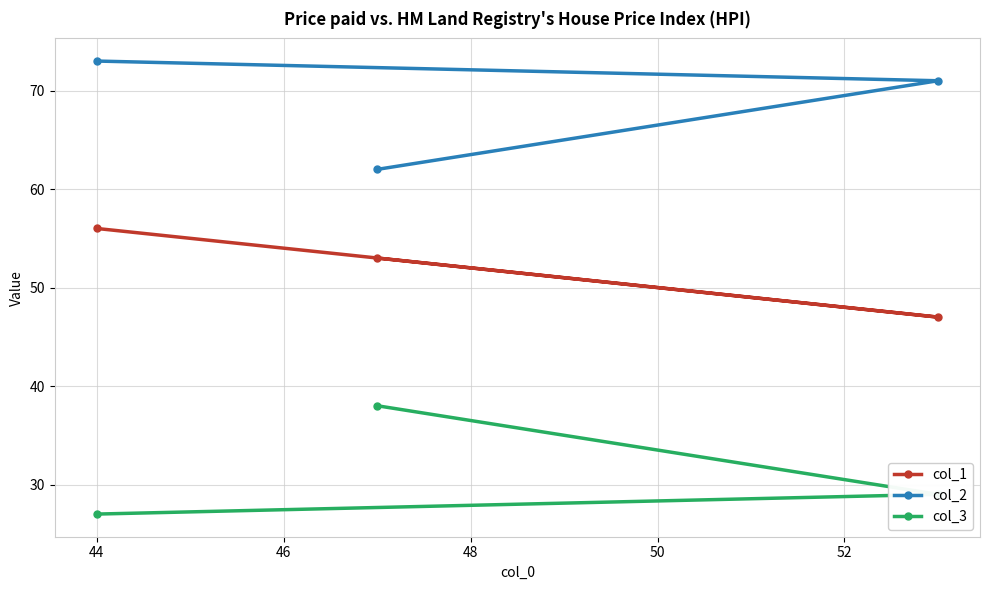

How many data points in col_3 are above 29?

1